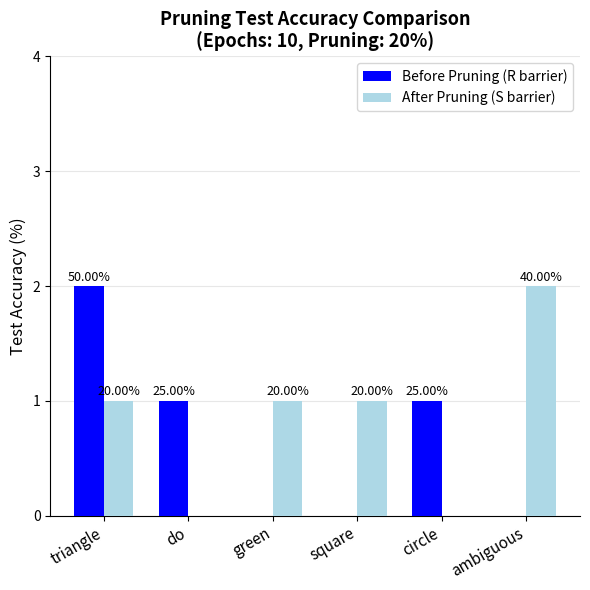

How many groups of bars are there?

6